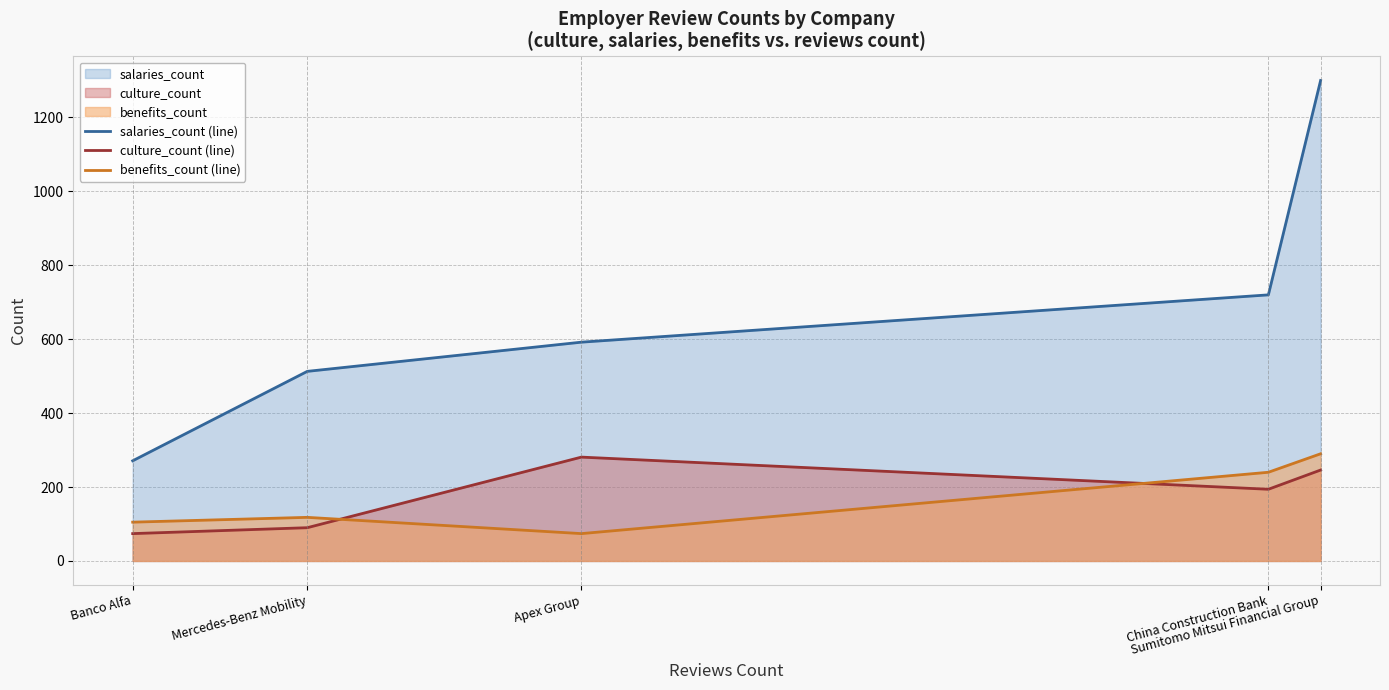

What is the difference between the second highest and minimum values in the benefits_count (line) series?

166